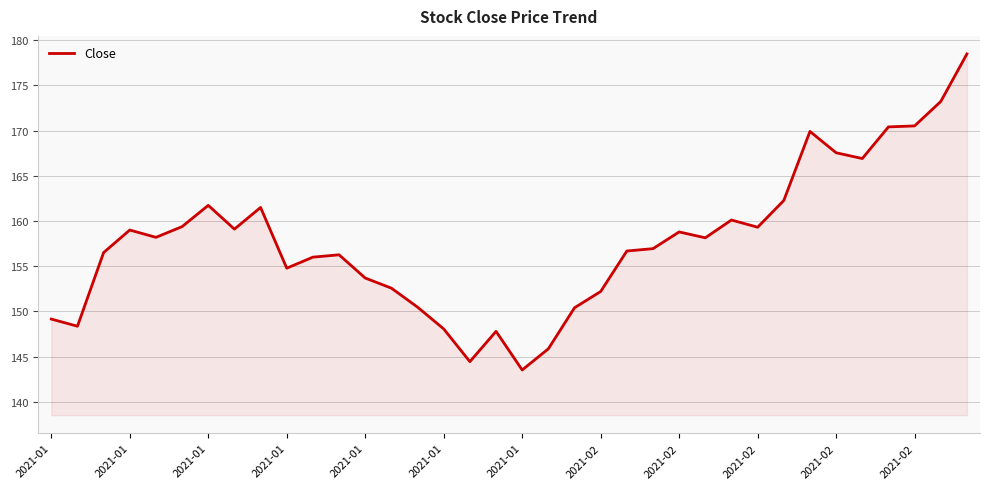

What is the maximum value shown in the chart?

178.5